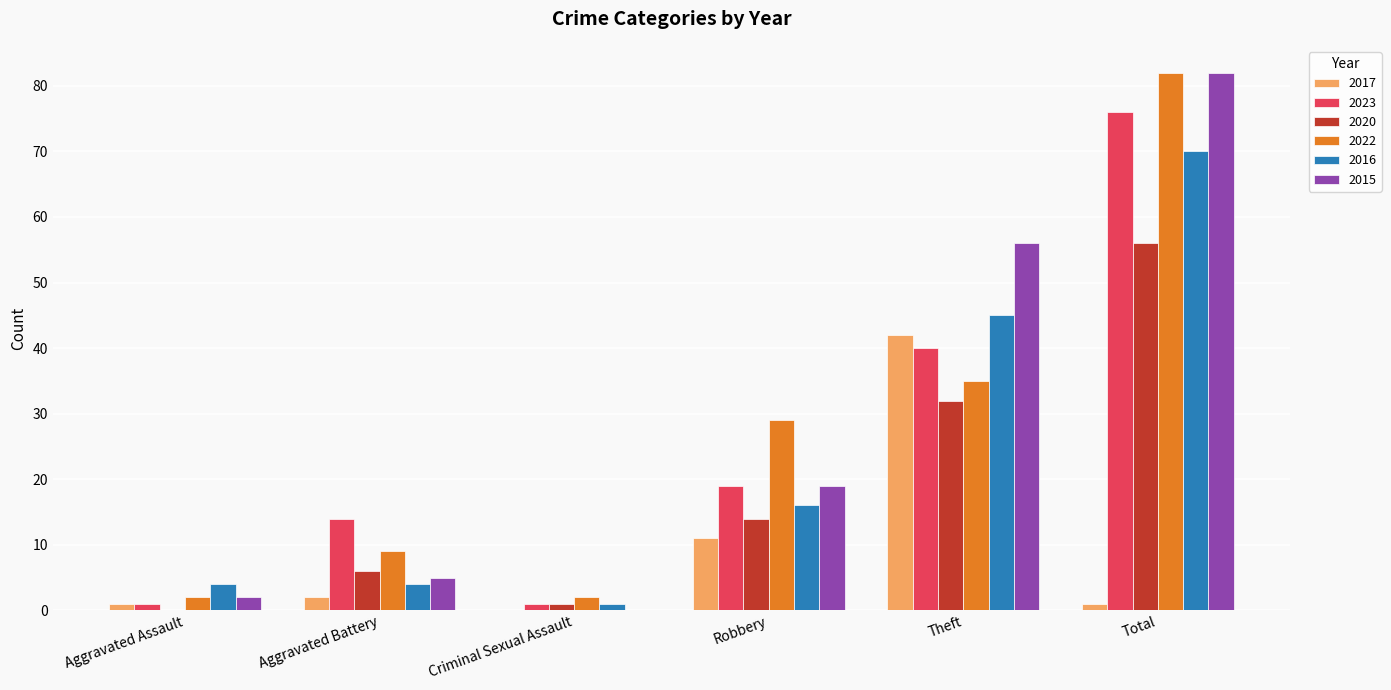

At which label is 2023 closest to 38?

Theft